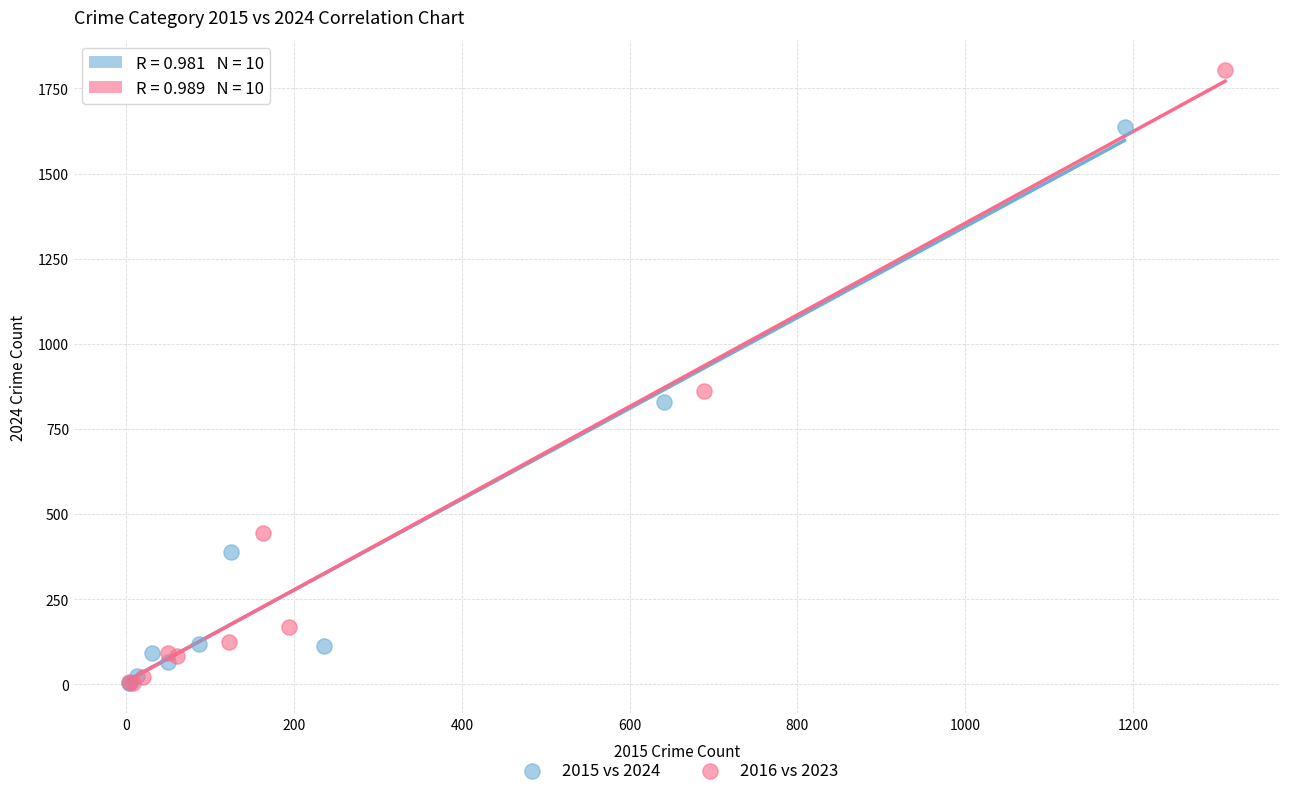

What are all the series names shown in the legend?

2015 vs 2024, 2016 vs 2023